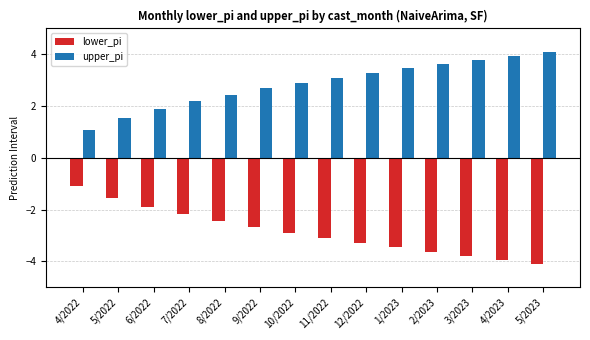

What is the highest value of the lower_pi series?

-1.1